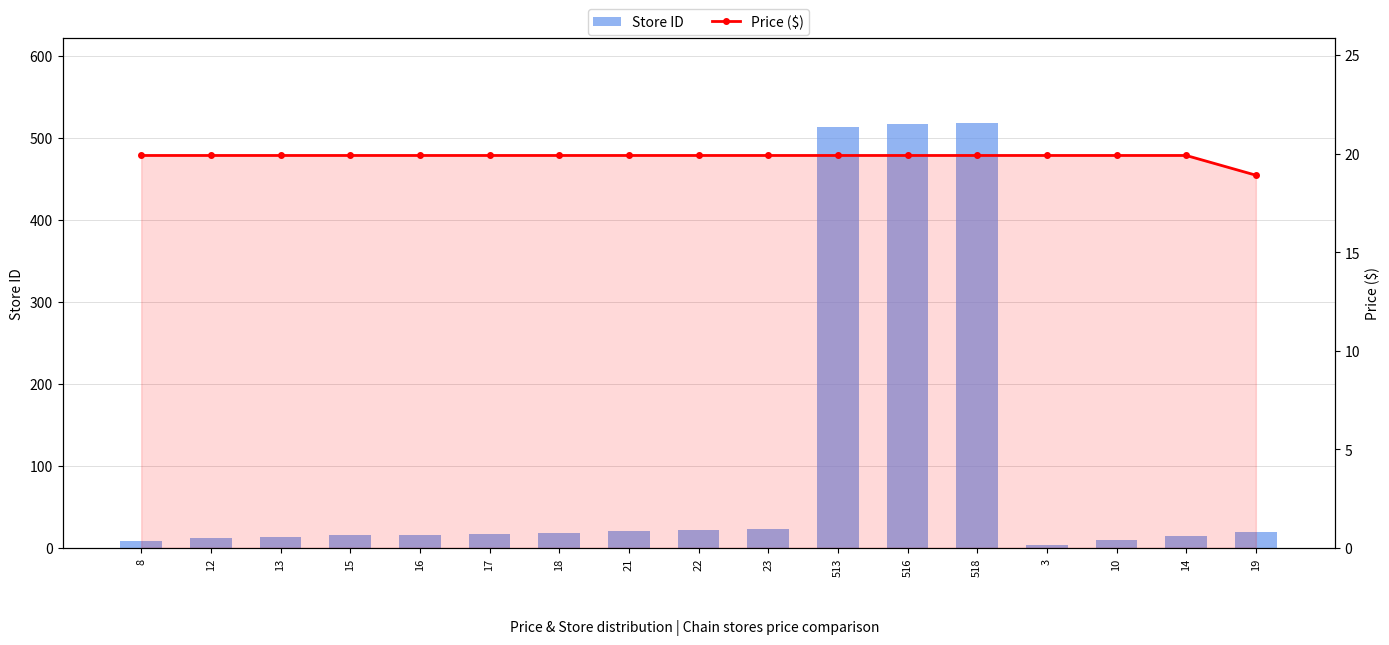

Where does the Price ($) series first go above 19?

8